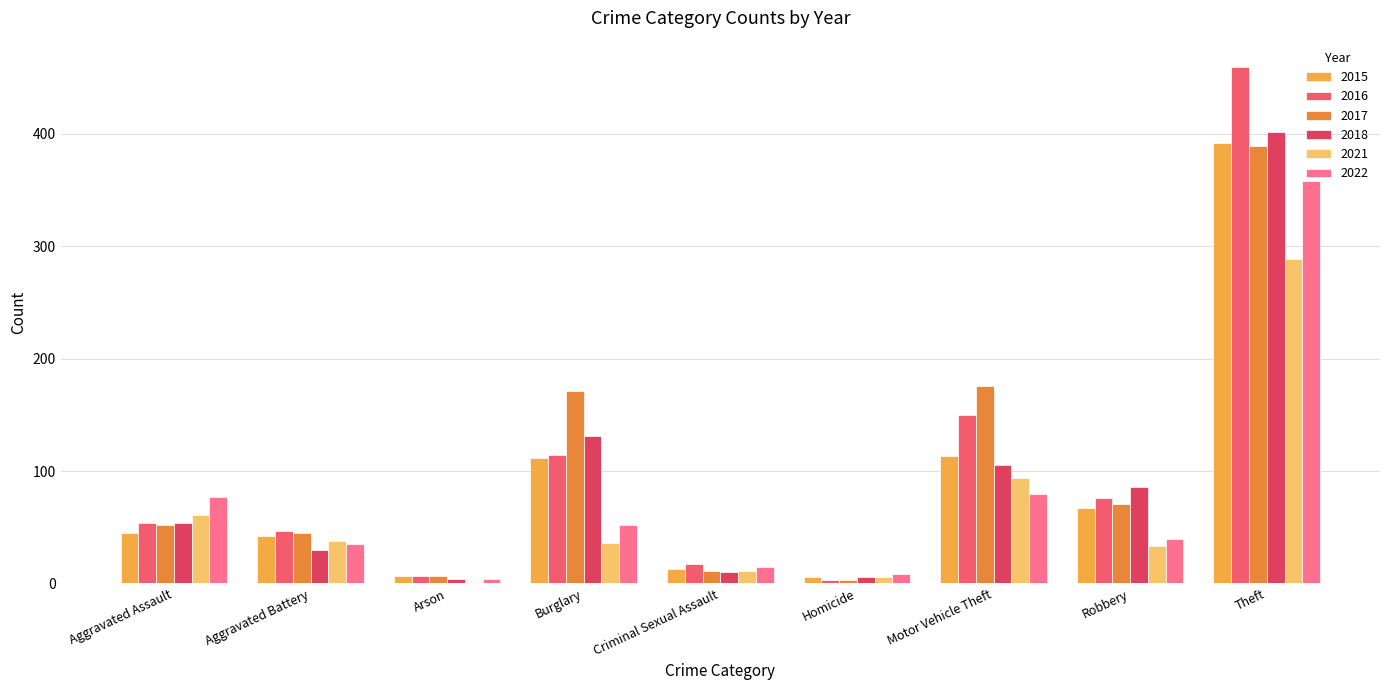

How many groups of bars are there?

9